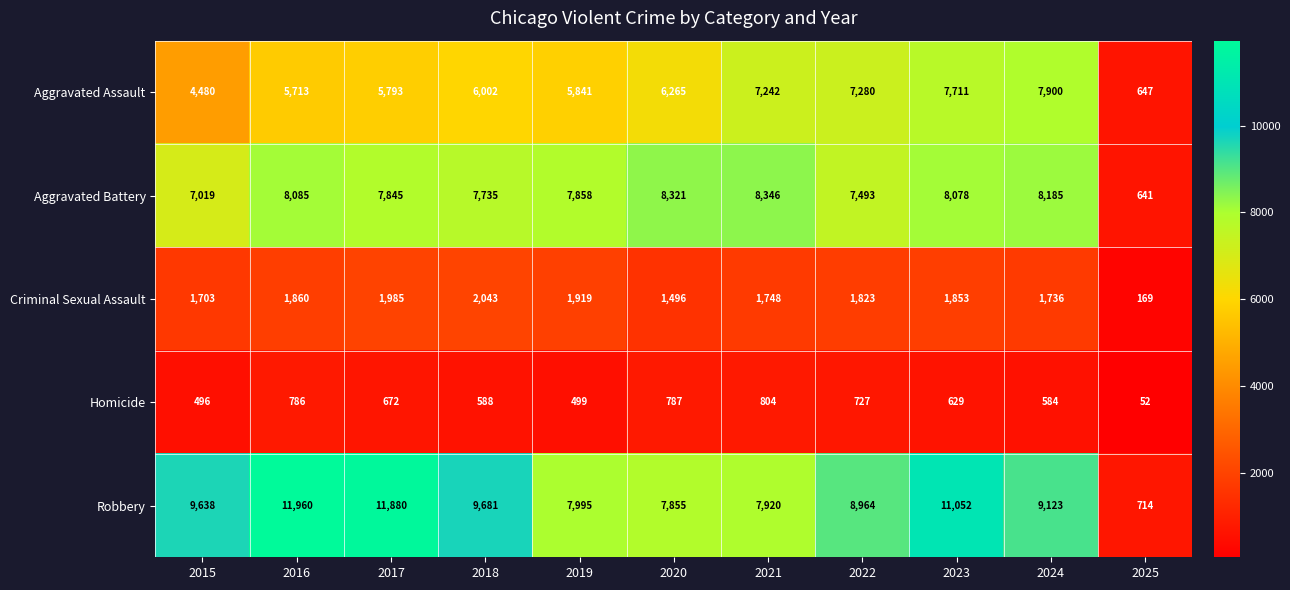

What is the spread (max minus min) of values at 2020?

7534